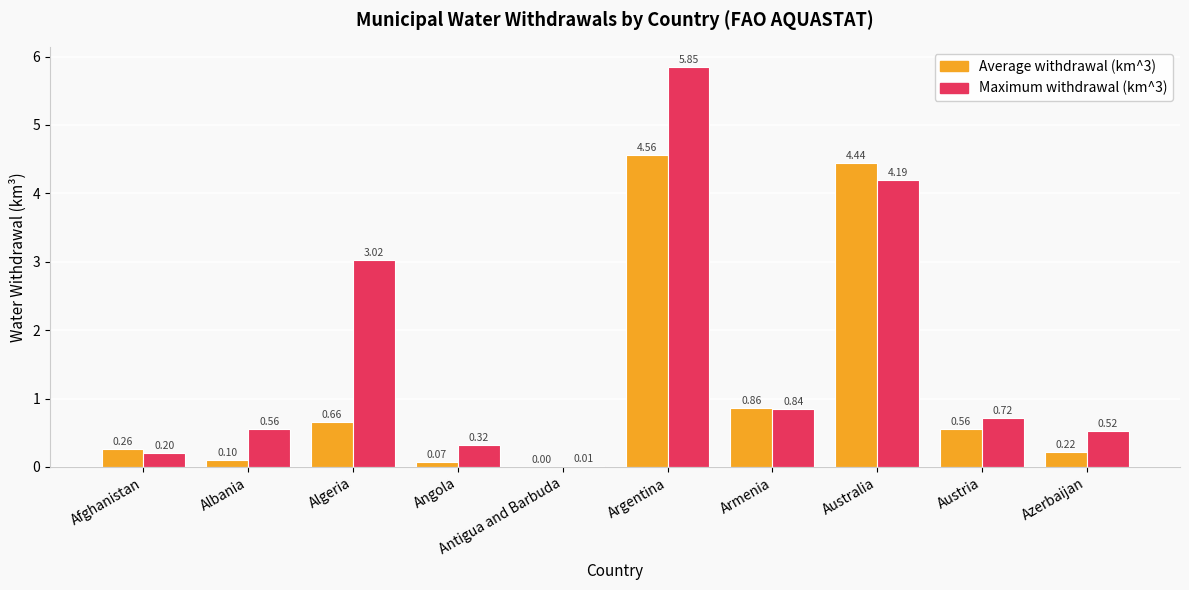

What is the sum of the Maximum withdrawal (km^3) values at Australia and Albania?

4.8